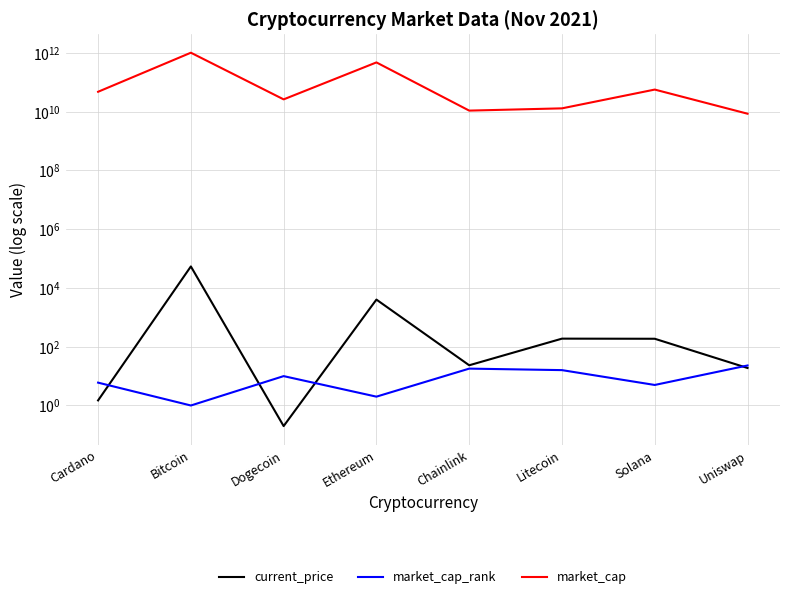

Rank the series at Dogecoin from lowest to highest value.

current_price, market_cap_rank, market_cap